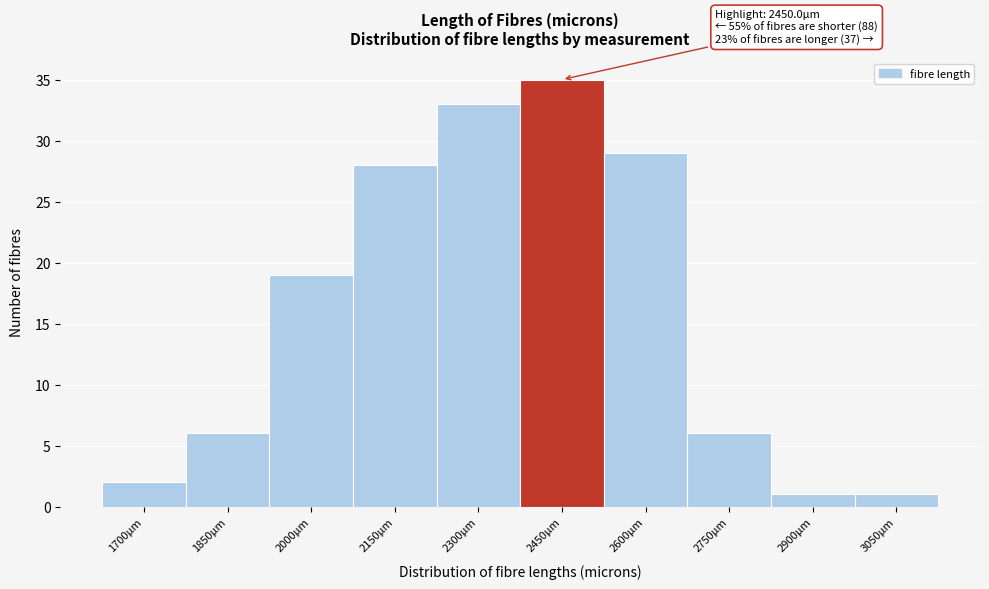

Reading left to right, what are all the values shown in this chart?

1700µm=2	1850µm=6	2000µm=19	2150µm=28	2300µm=33	2450µm=35	2600µm=29	2750µm=6	2900µm=1	3050µm=1